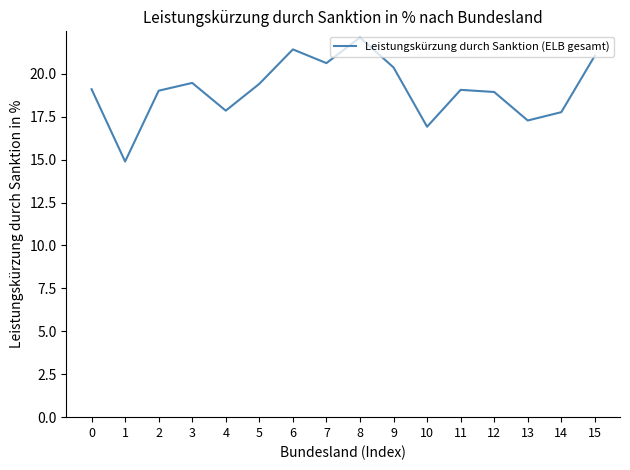

What is the greatest value displayed?

22.1